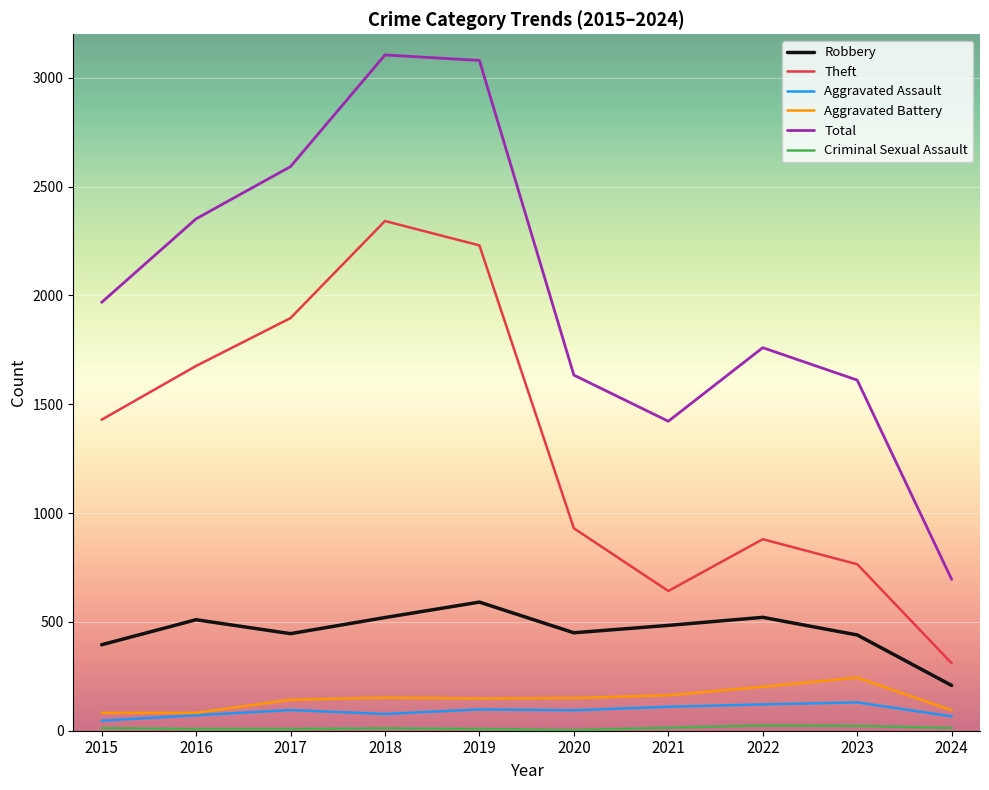

Which category has the highest value in the Robbery series?

2019